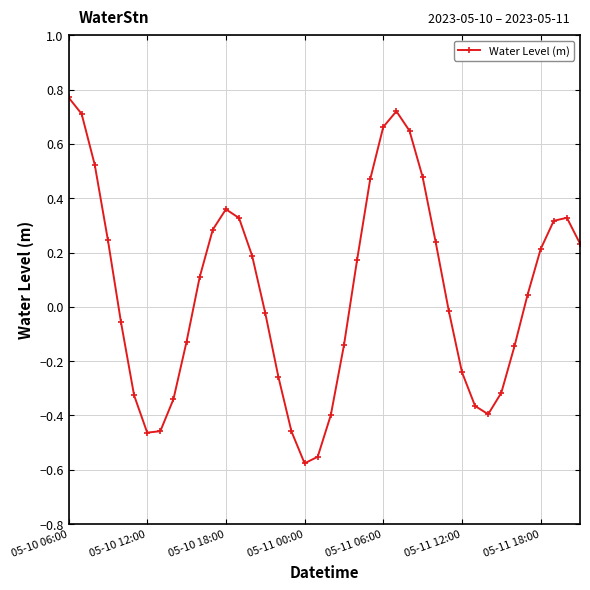

What is the sum of all values?

2.4